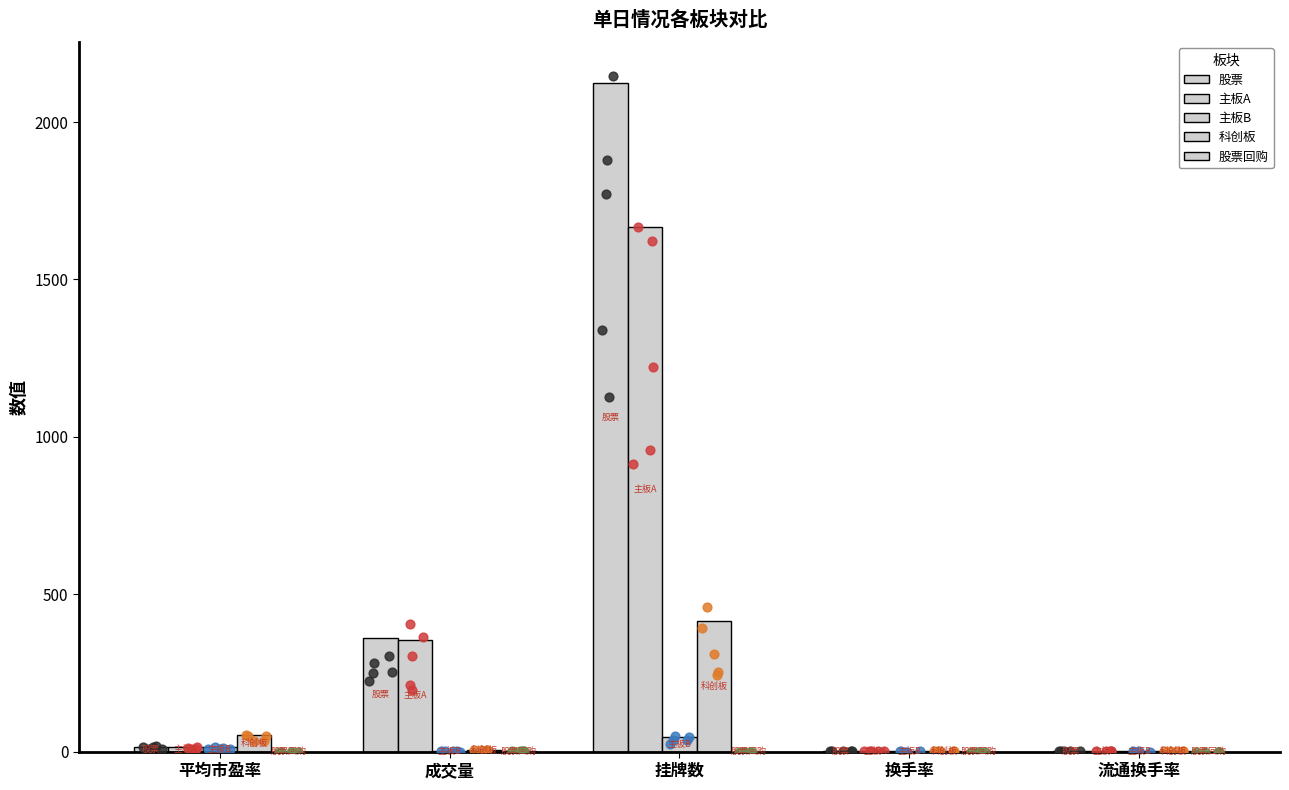

What is the total value across all series at 成交量?

725.1